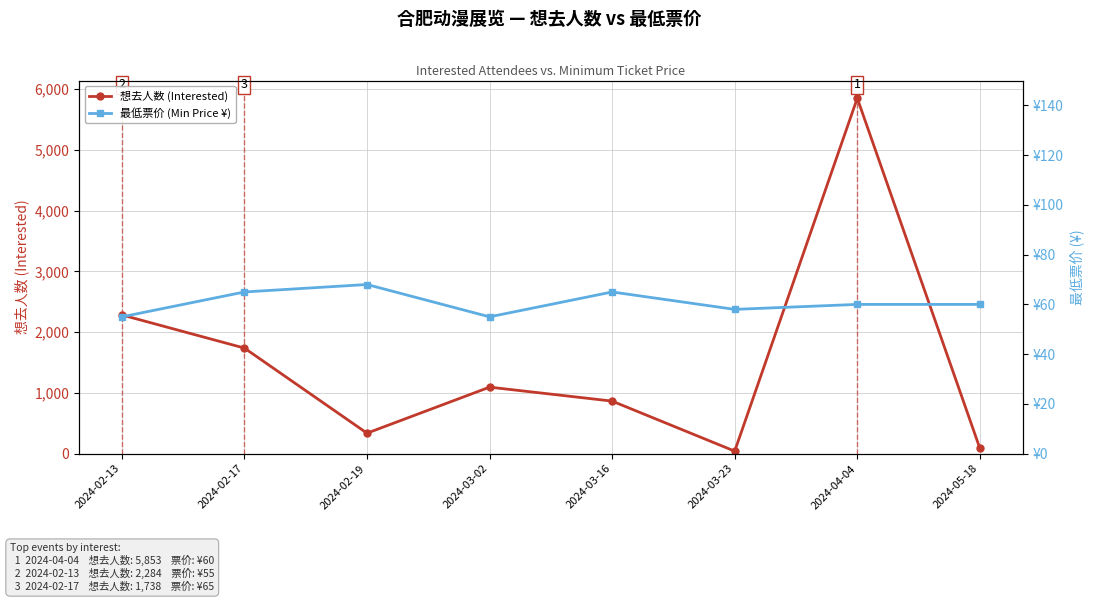

How many 最低票价 (Min Price ¥) values are between 58 and 65?

5